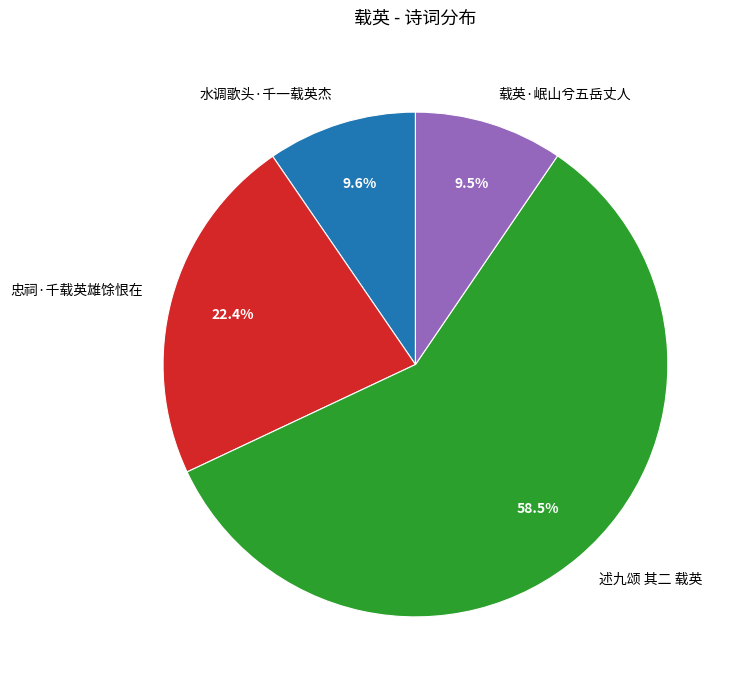

What portion of the pie excludes 载英·岷山兮五岳丈人?

90.5%